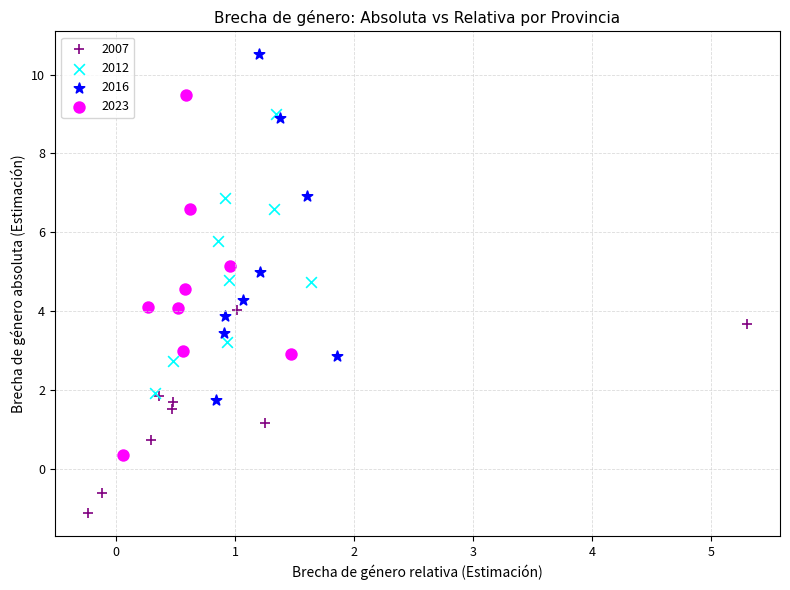

What are all the series names shown in the legend?

2007, 2012, 2016, 2023